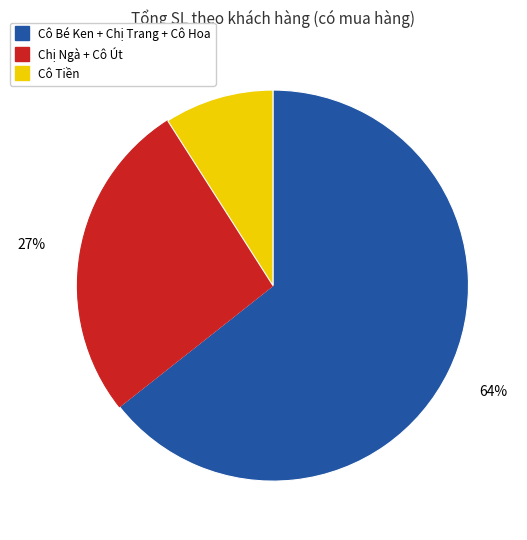

How many segments does this pie chart have?

3